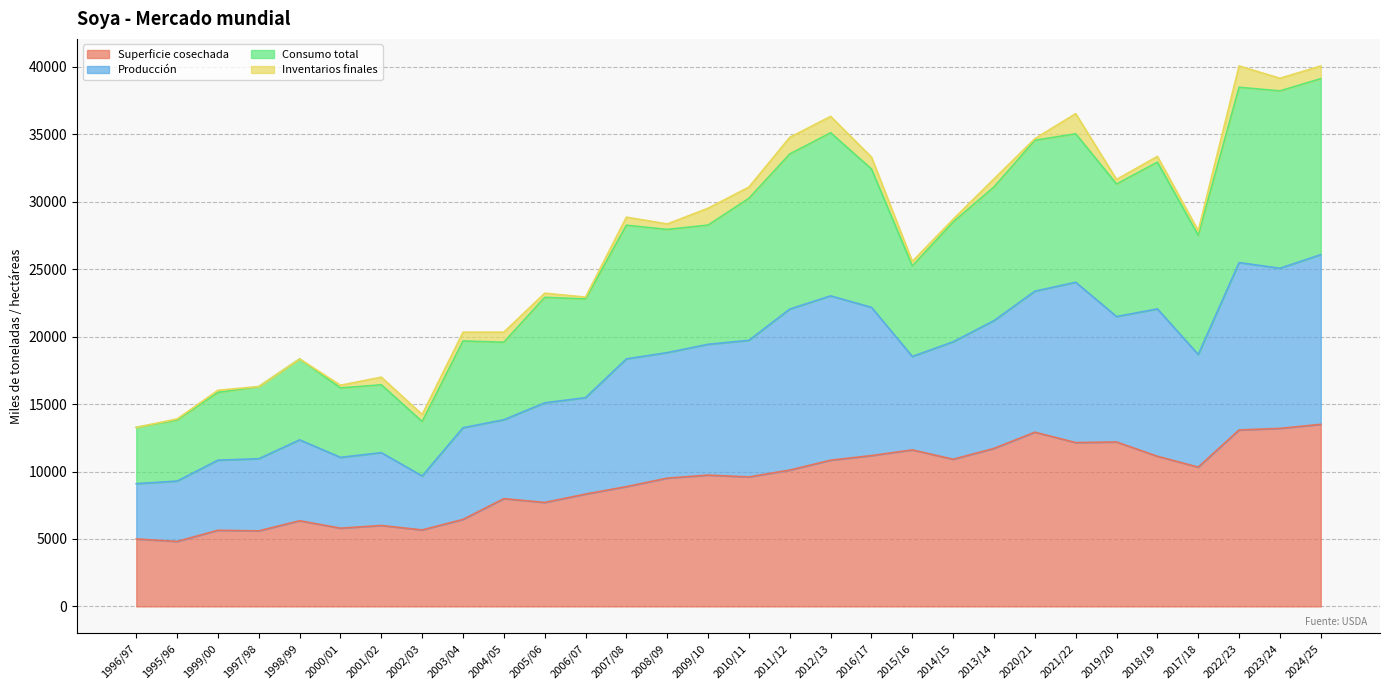

What position from the right is 2000/01?

25